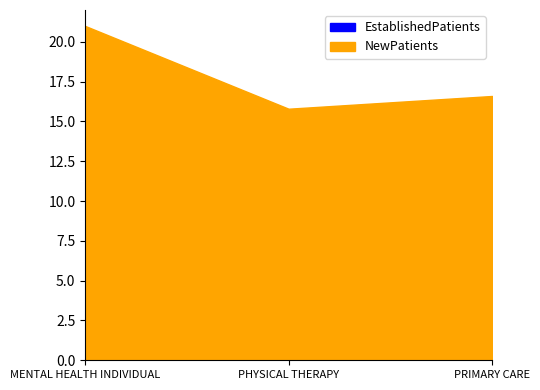

What value does the NewPatients series have at PHYSICAL THERAPY?

15.8